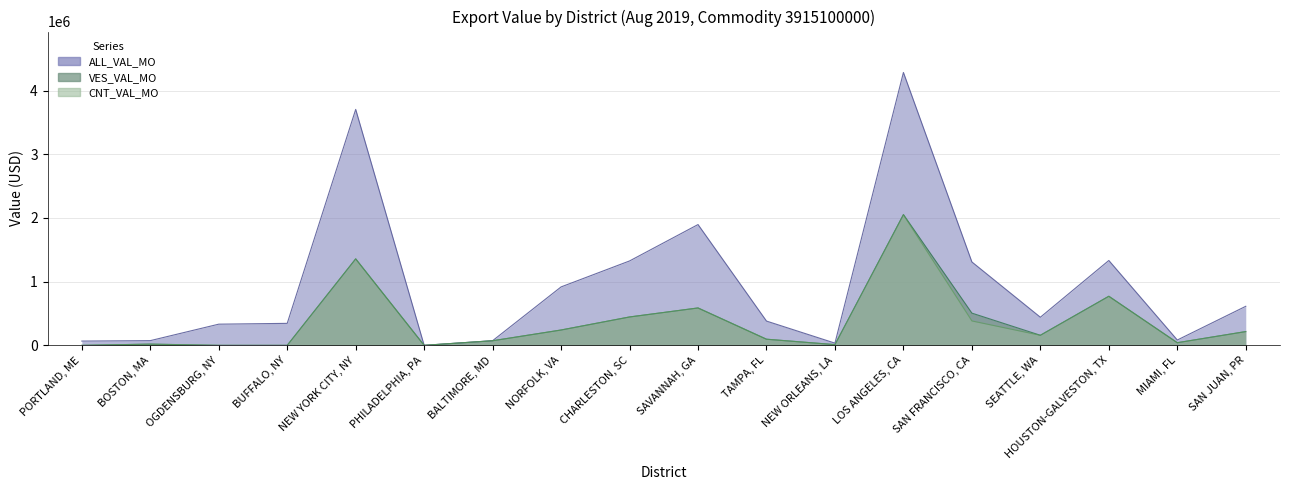

True or false: VES_VAL_MO and CNT_VAL_MO intersect in this chart.

False